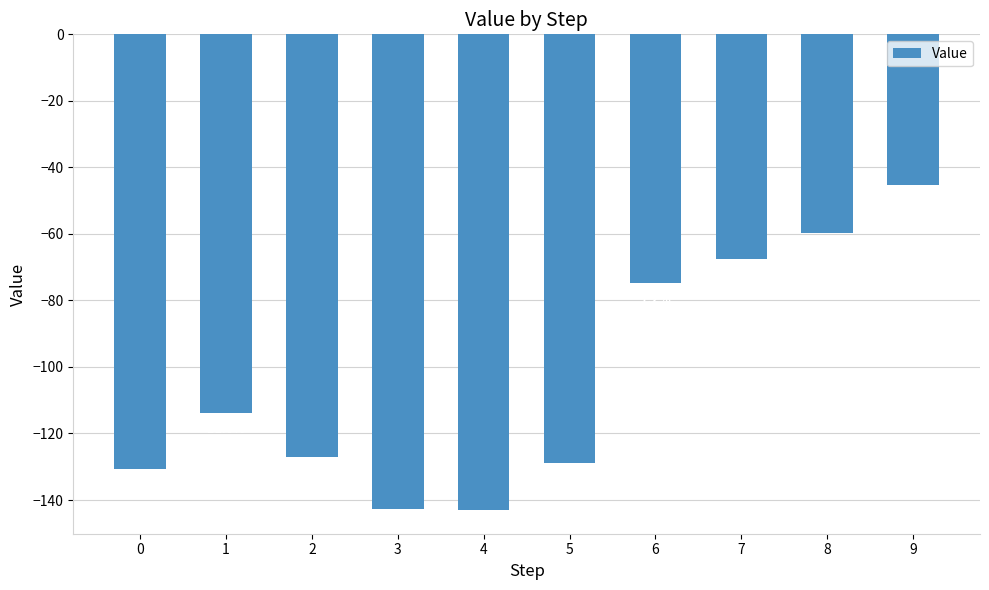

Does the chart contain any negative values?

Yes